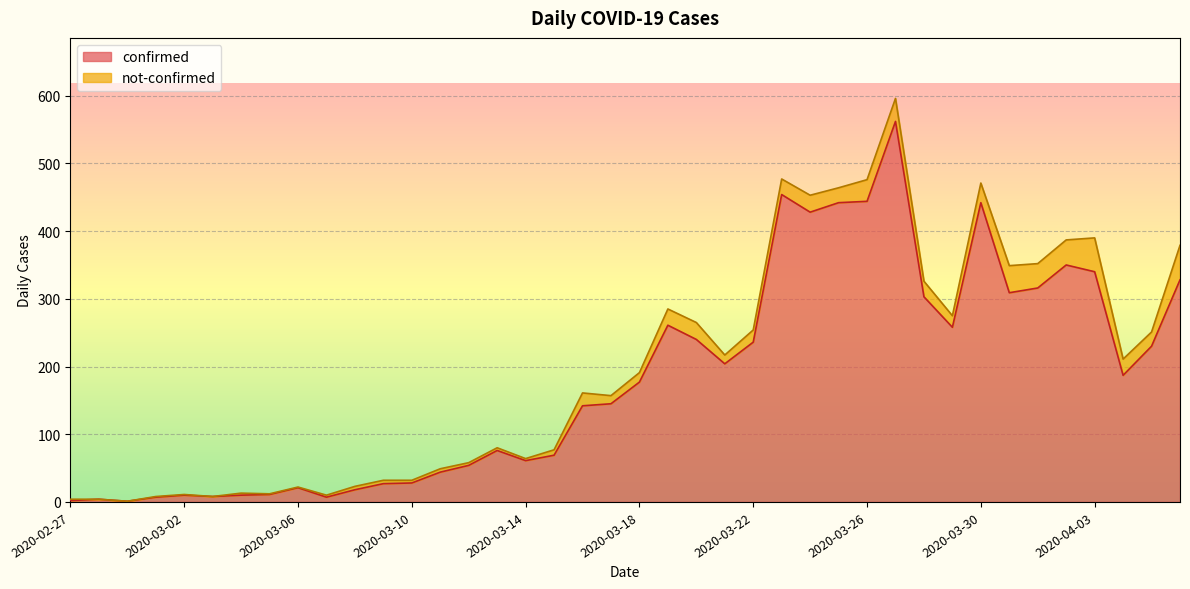

What is the change in value from 2020-03-06 to 2020-04-06?

+307